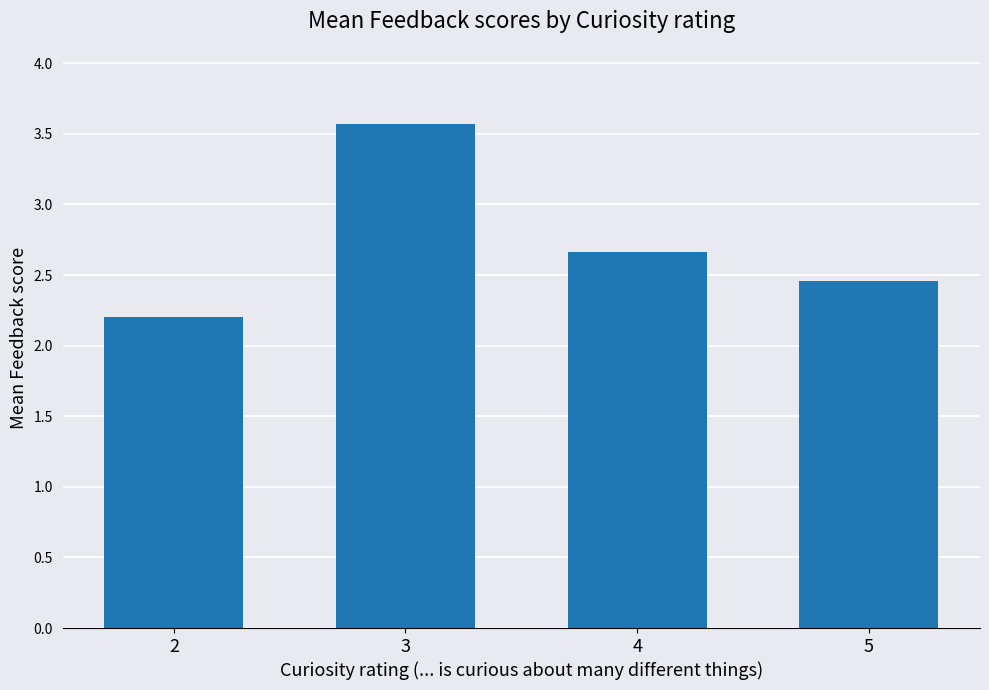

Does the chart contain any negative values?

No